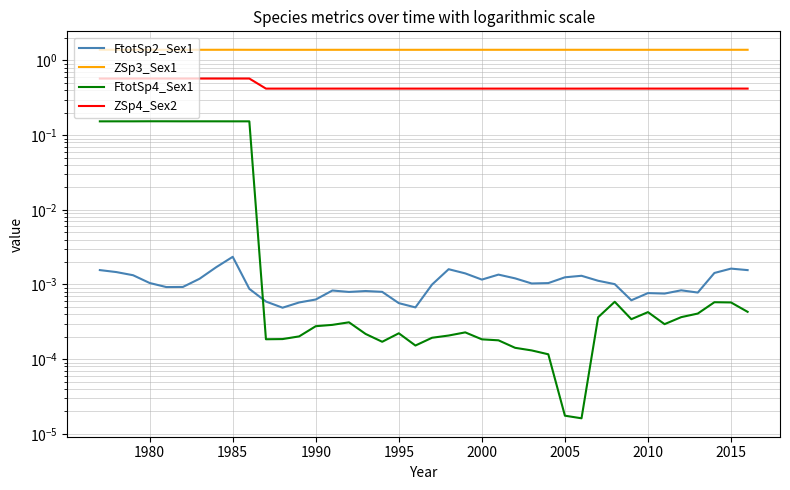

Count the number of data series in this chart.

4